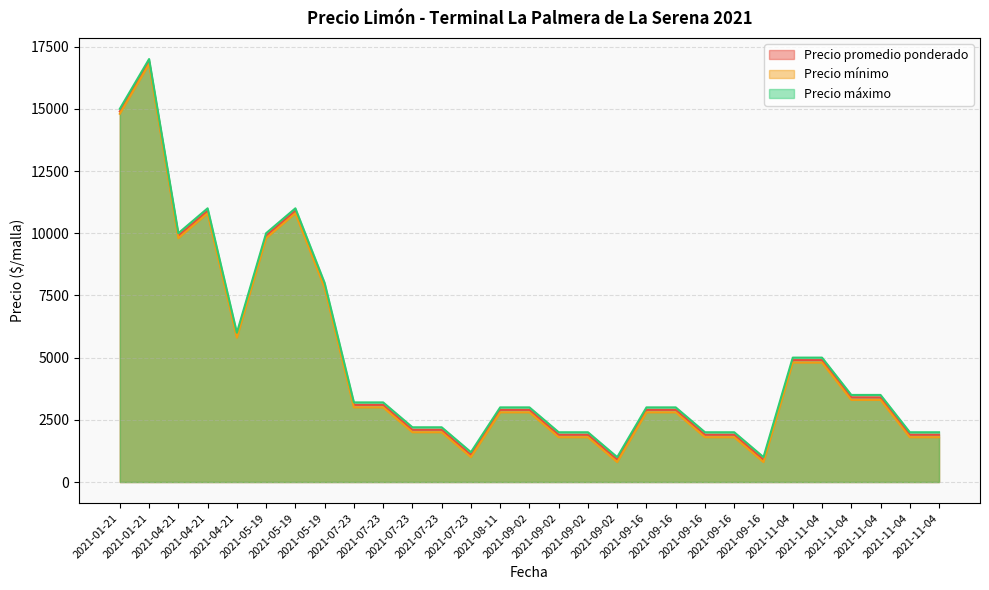

Reading left to right, list all the values displayed in this chart.

Precio promedio ponderado: 2021-01-21=14894	2021-01-21=16900	2021-04-21=9900	2021-04-21=10900	2021-04-21=5900	2021-05-19=9900	2021-05-19=10900	2021-05-19=7900	2021-07-23=3100	2021-07-23=3100	2021-07-23=2100	2021-07-23=2100	2021-07-23=1093	2021-08-11=2900	2021-09-02=2900	2021-09-02=1900	2021-09-02=1900	2021-09-02=900	2021-09-16=2900	2021-09-16=2900	2021-09-16=1900	2021-09-16=1900	2021-09-16=900	2021-11-04=4900	2021-11-04=4900	2021-11-04=3404	2021-11-04=3400	2021-11-04=1900	2021-11-04=1900
Precio mínimo: 2021-01-21=14800	2021-01-21=16800	2021-04-21=9800	2021-04-21=10800	2021-04-21=5800	2021-05-19=9800	2021-05-19=10800	2021-05-19=7800	2021-07-23=3000	2021-07-23=3000	2021-07-23=2000	2021-07-23=2000	2021-07-23=1000	2021-08-11=2800	2021-09-02=2800	2021-09-02=1800	2021-09-02=1800	2021-09-02=800	2021-09-16=2800	2021-09-16=2800	2021-09-16=1800	2021-09-16=1800	2021-09-16=800	2021-11-04=4800	2021-11-04=4800	2021-11-04=3300	2021-11-04=3300	2021-11-04=1800	2021-11-04=1800
Precio máximo: 2021-01-21=15000	2021-01-21=17000	2021-04-21=10000	2021-04-21=11000	2021-04-21=6000	2021-05-19=10000	2021-05-19=11000	2021-05-19=8000	2021-07-23=3200	2021-07-23=3200	2021-07-23=2200	2021-07-23=2200	2021-07-23=1200	2021-08-11=3000	2021-09-02=3000	2021-09-02=2000	2021-09-02=2000	2021-09-02=1000	2021-09-16=3000	2021-09-16=3000	2021-09-16=2000	2021-09-16=2000	2021-09-16=1000	2021-11-04=5000	2021-11-04=5000	2021-11-04=3500	2021-11-04=3500	2021-11-04=2000	2021-11-04=2000